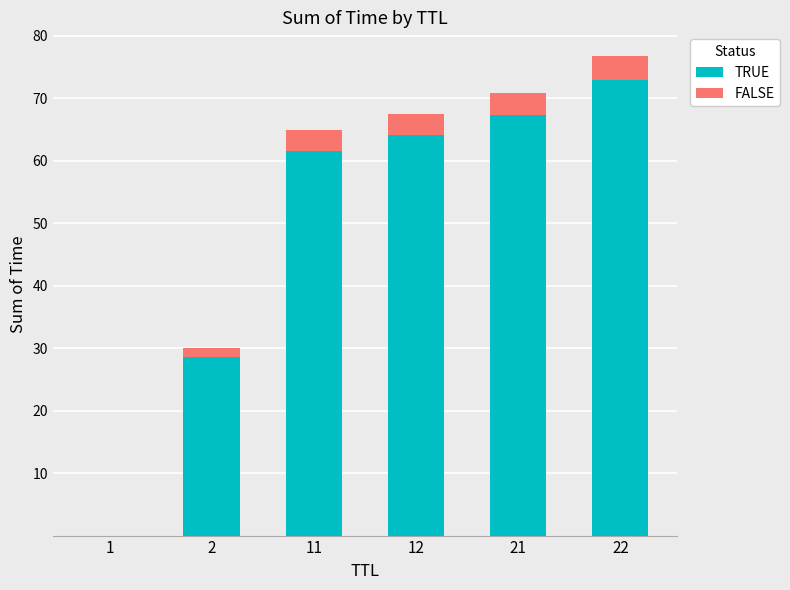

Which category has the highest value in the TRUE series?

22